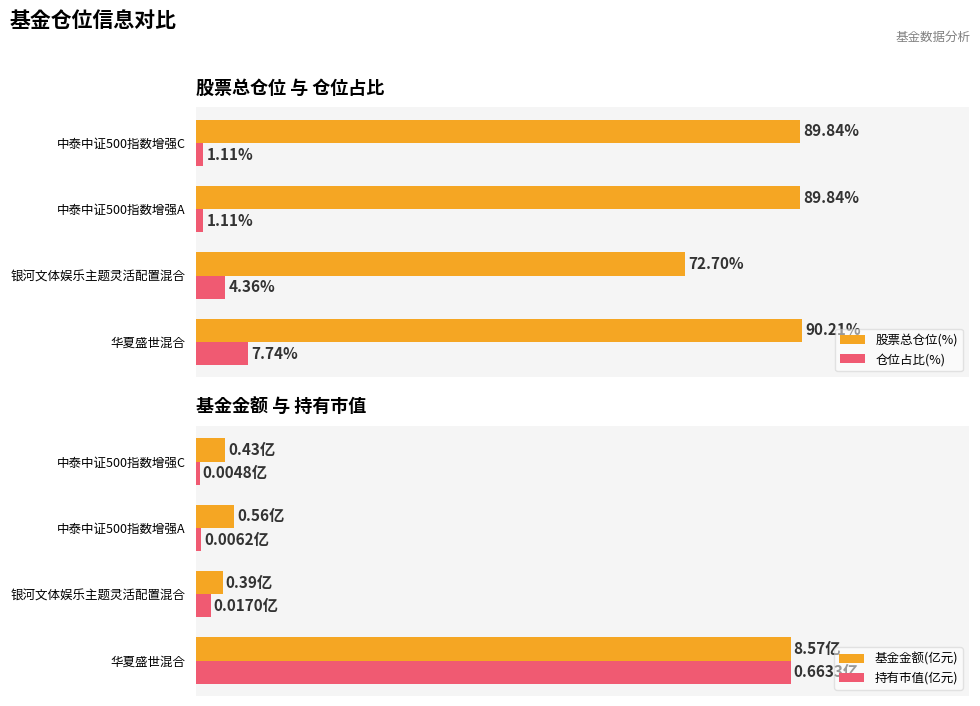

Which category has the highest value in the 仓位占比(%) series?

华夏盛世混合